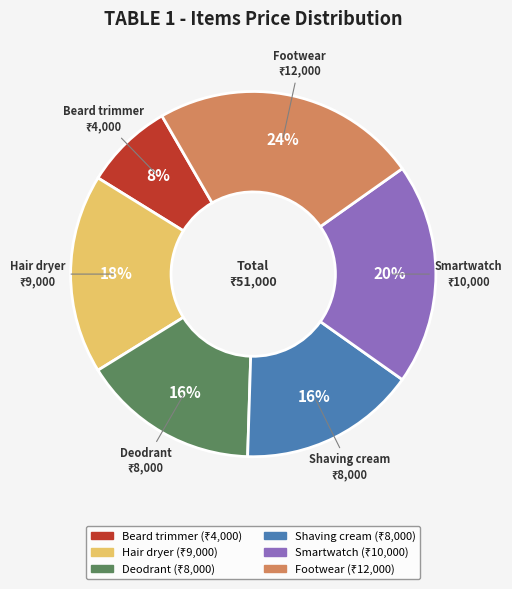

How many segments does this pie chart have?

6